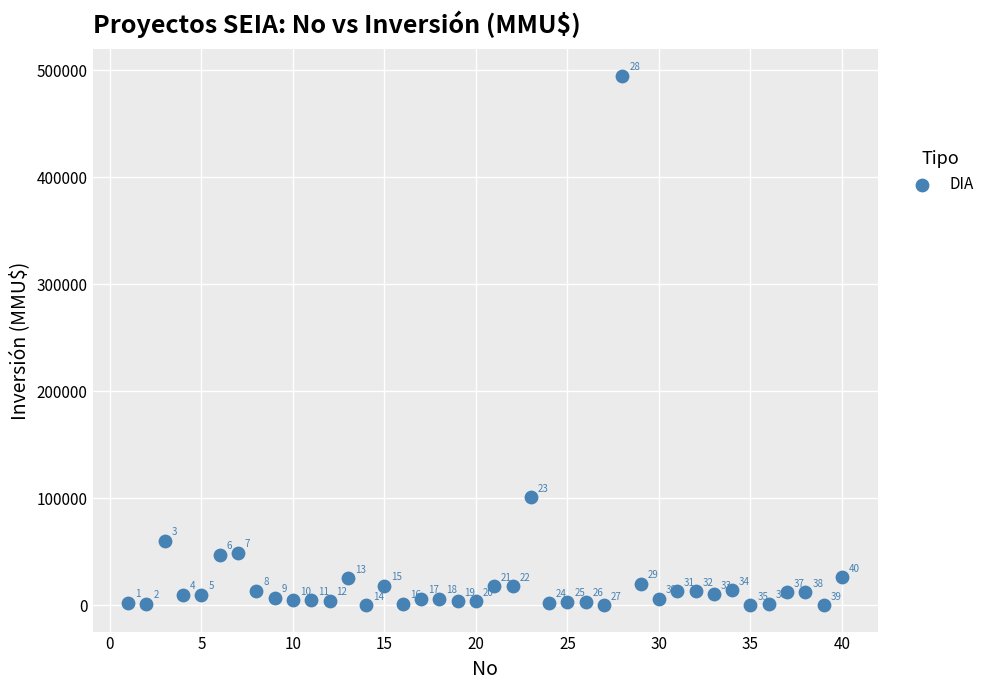

What is the range of Y values (max minus min)?

495000